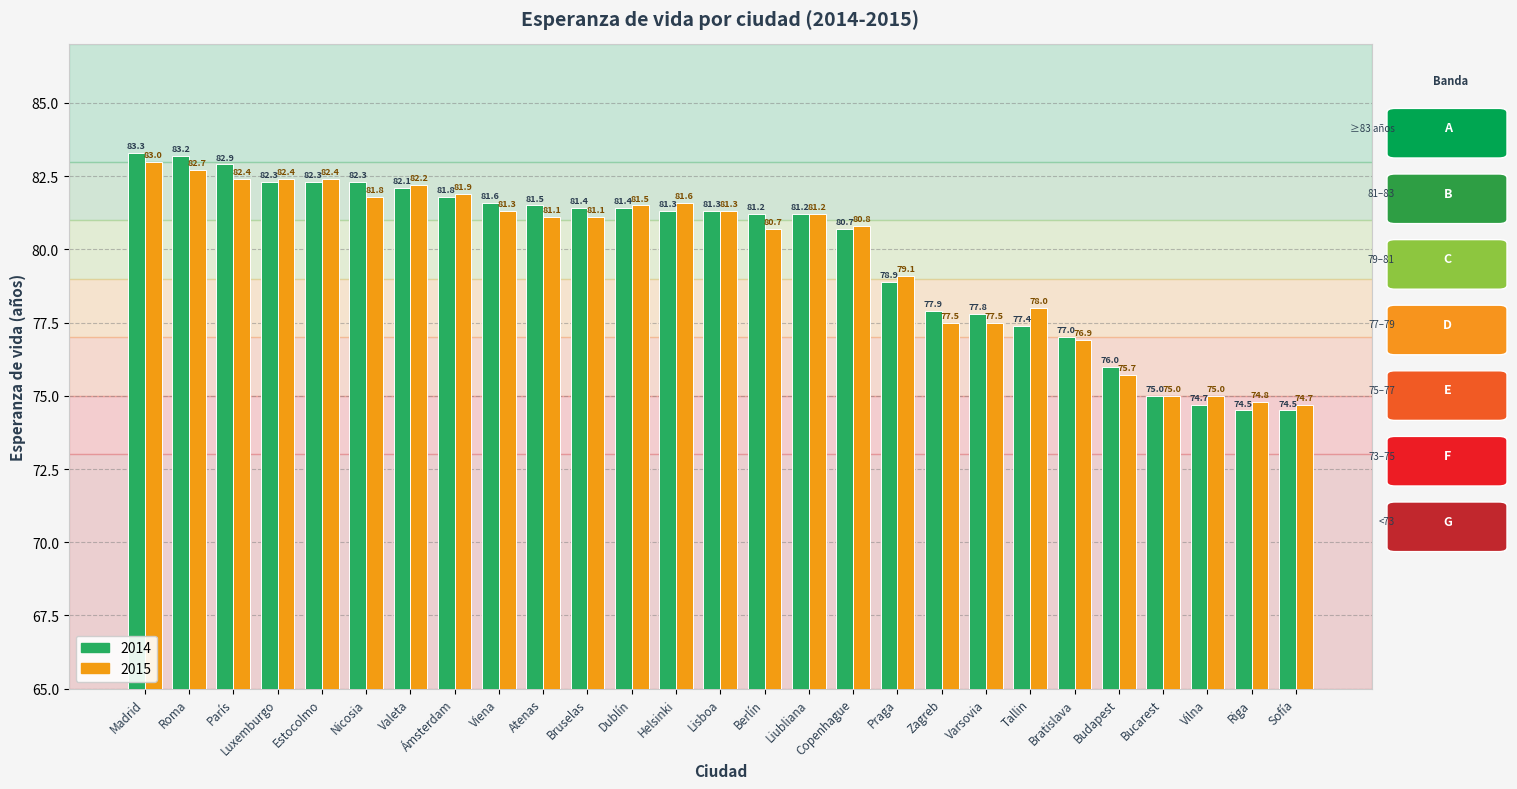

Which label corresponds to the largest value in the chart?

Madrid